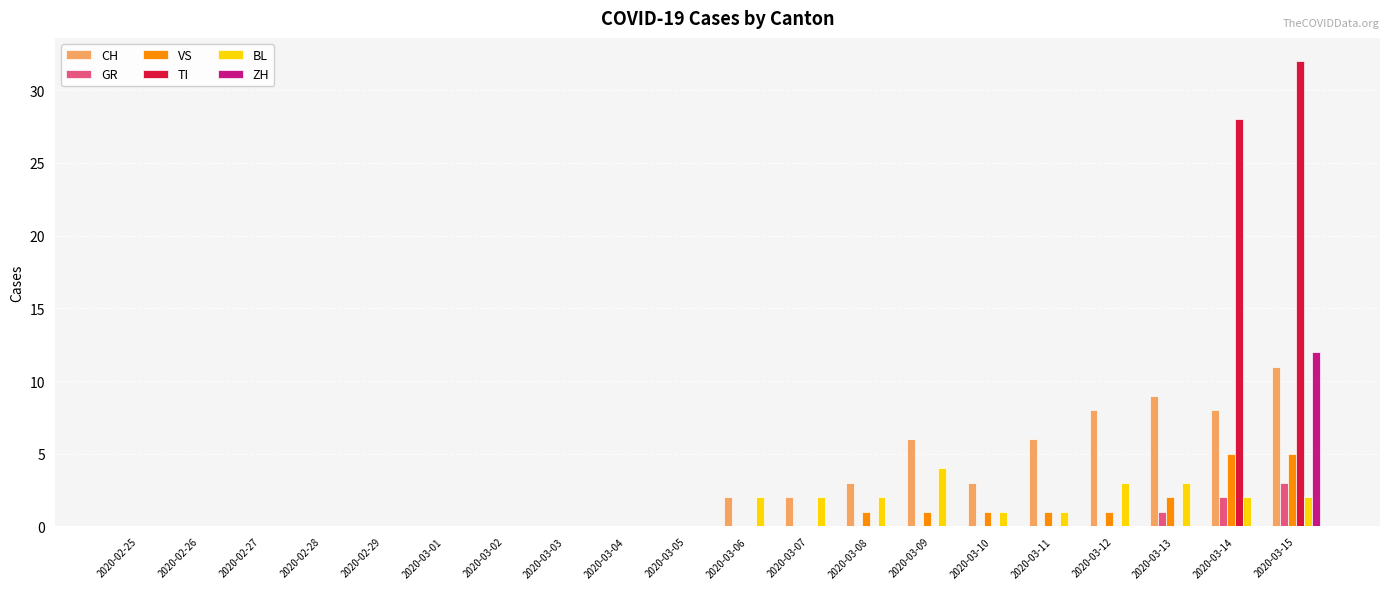

Which category has the highest value across all series?

2020-03-15